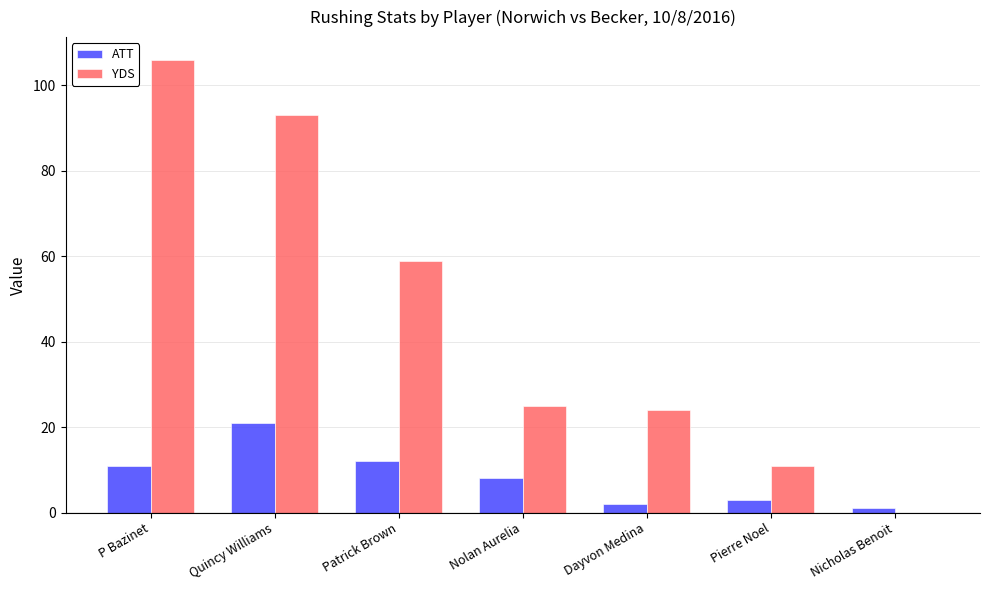

Reading left to right, extract all data points from this chart.

ATT: P Bazinet=11	Quincy Williams=21	Patrick Brown=12	Nolan Aurelia=8	Dayvon Medina=2	Pierre Noel=3	Nicholas Benoit=1
YDS: P Bazinet=106	Quincy Williams=93	Patrick Brown=59	Nolan Aurelia=25	Dayvon Medina=24	Pierre Noel=11	Nicholas Benoit=0